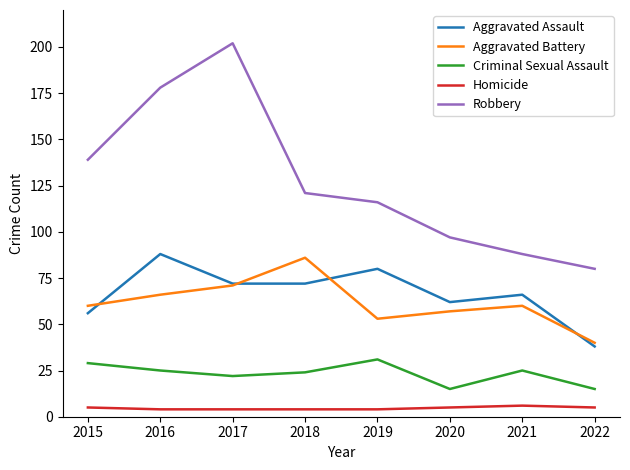

What is the greatest value displayed?

202